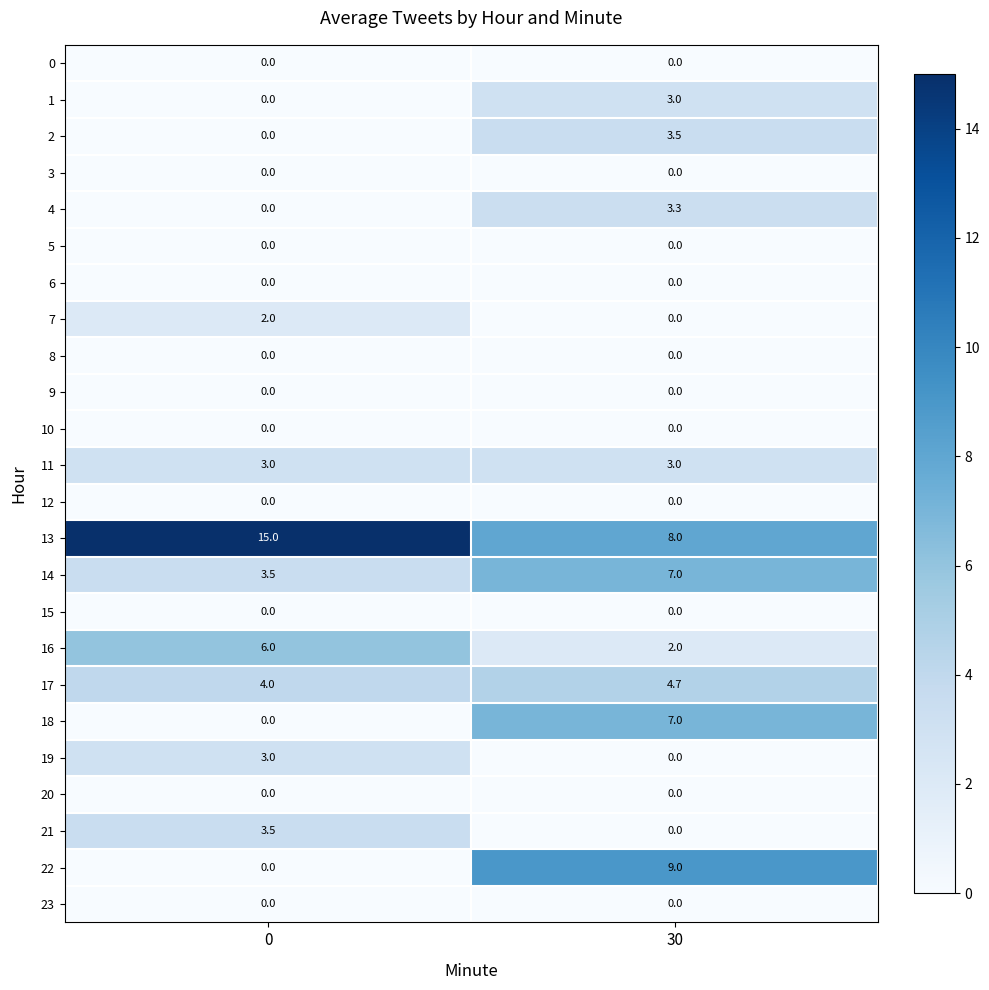

Which series has the largest total across all categories?

13